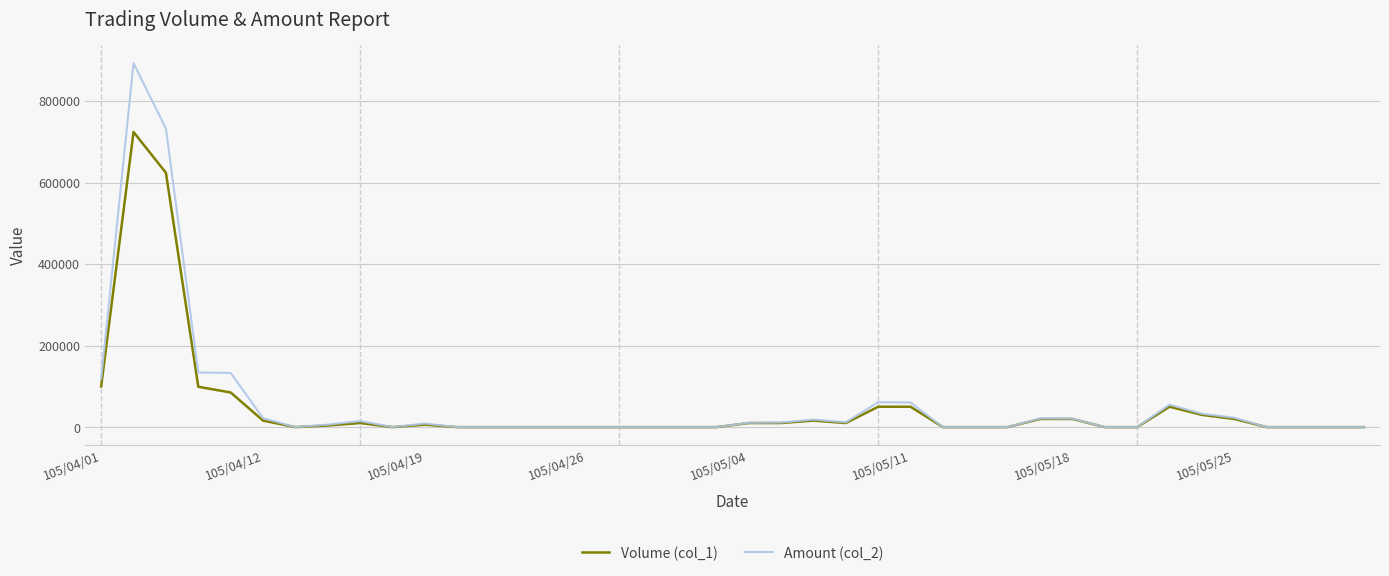

What is the maximum value shown in the chart?

892760